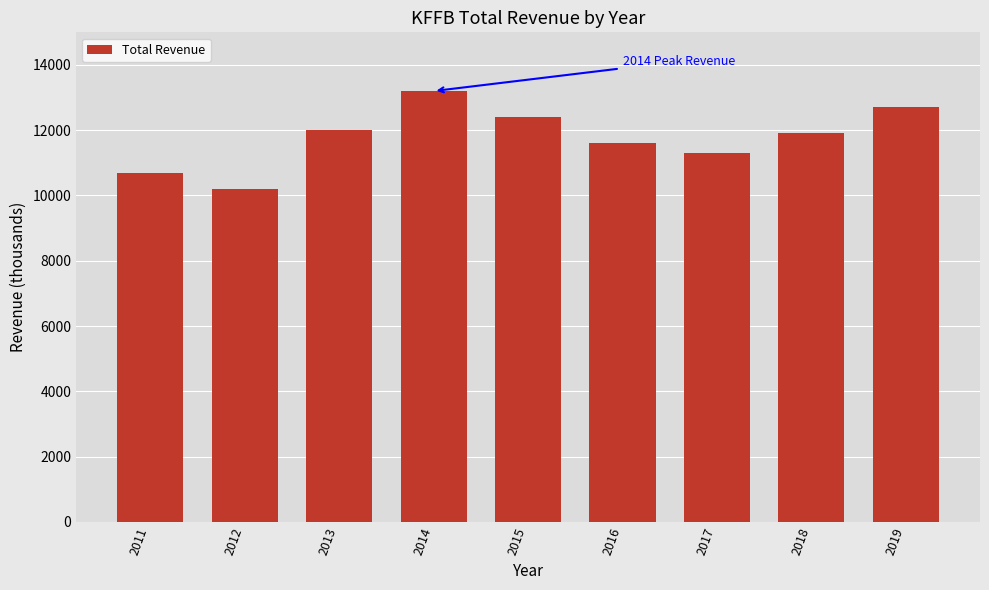

How many data points are less than 11900?

4